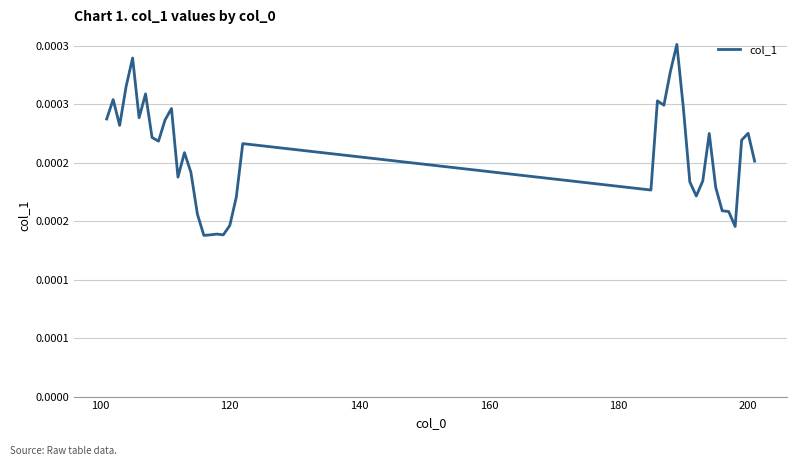

Does the chart display data point markers on the line(s)?

No